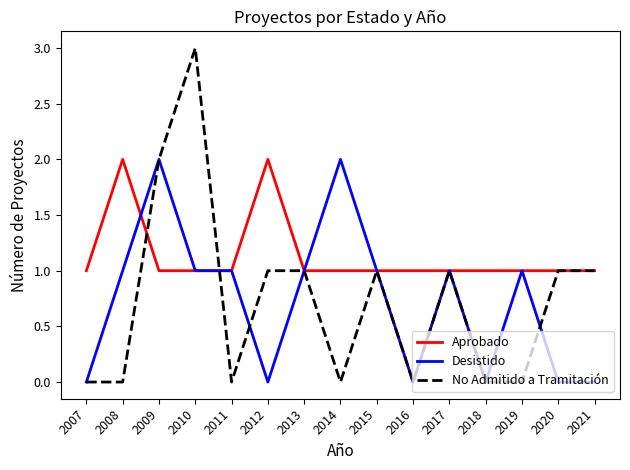

Reading left to right, extract all data points from this chart.

Aprobado: 2007=1	2008=2	2009=1	2010=1	2011=1	2012=2	2013=1	2014=1	2015=1	2016=1	2017=1	2018=1	2019=1	2020=1	2021=1
Desistido: 2007=0	2008=1	2009=2	2010=1	2011=1	2012=0	2013=1	2014=2	2015=1	2016=0	2017=1	2018=0	2019=1	2020=0	2021=0
No Admitido a Tramitación: 2007=0	2008=0	2009=2	2010=3	2011=0	2012=1	2013=1	2014=0	2015=1	2016=0	2017=1	2018=0	2019=0	2020=1	2021=1